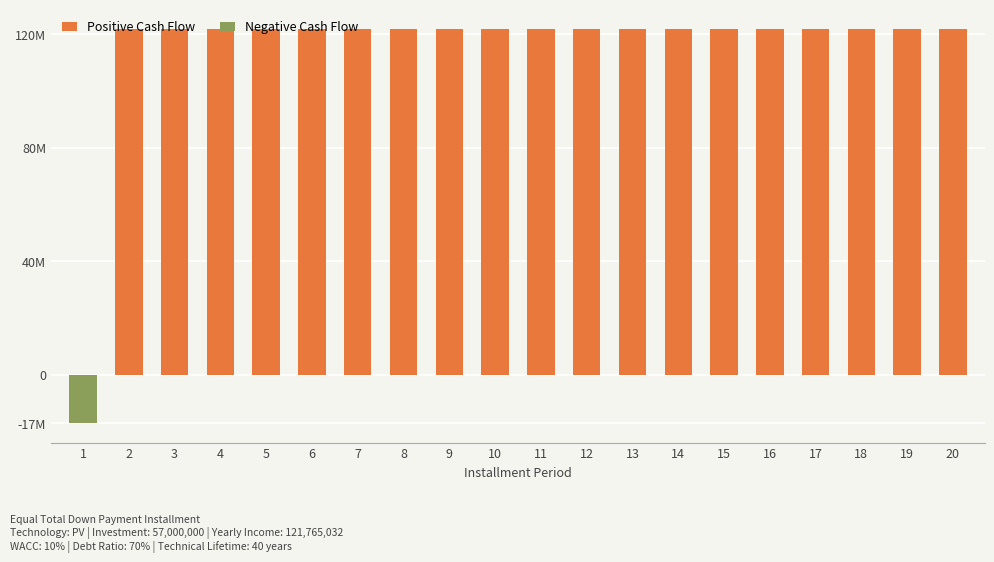

What is the value of the 12th bar from the left?

121765032.0